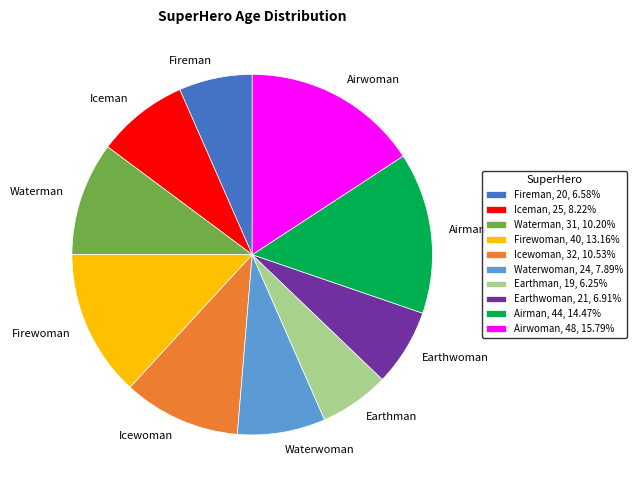

Between Airwoman and Earthwoman, which is larger?

Airwoman